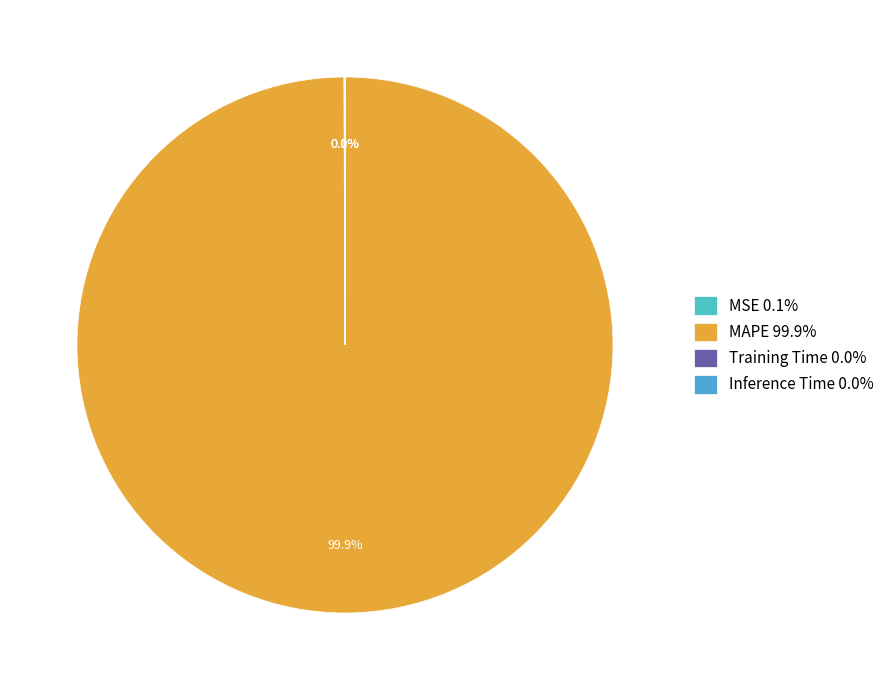

How many segments does this pie chart have?

4